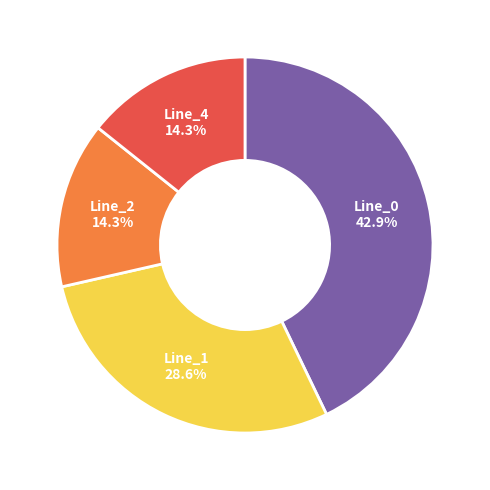

To the nearest percent, what is the difference between the Line_1 and Line_2 slice percentages?

14%